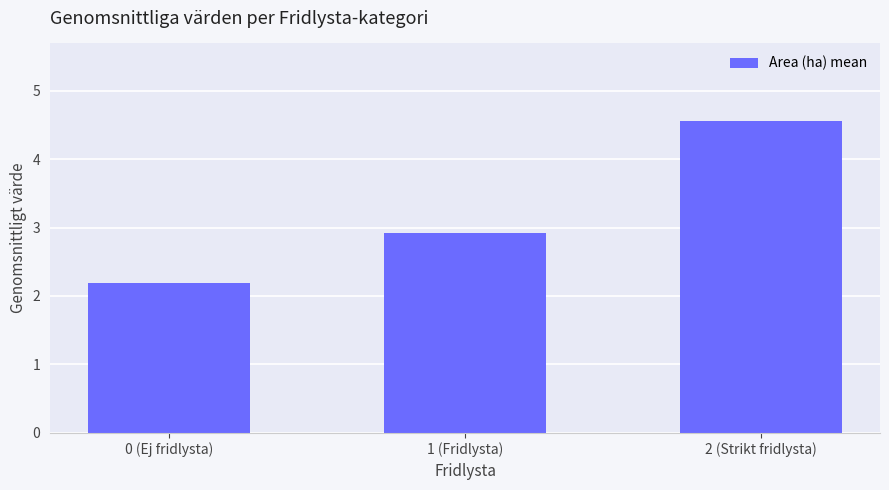

Is it true that the value at 0 (Ej fridlysta) is 2.2?

True